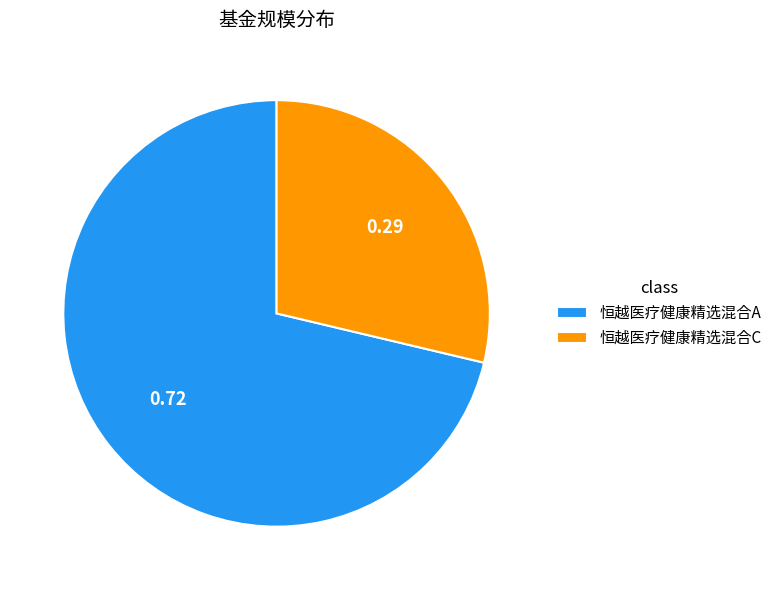

Do 恒越医疗健康精选混合A and 恒越医疗健康精选混合C together represent more than half of the pie?

Yes